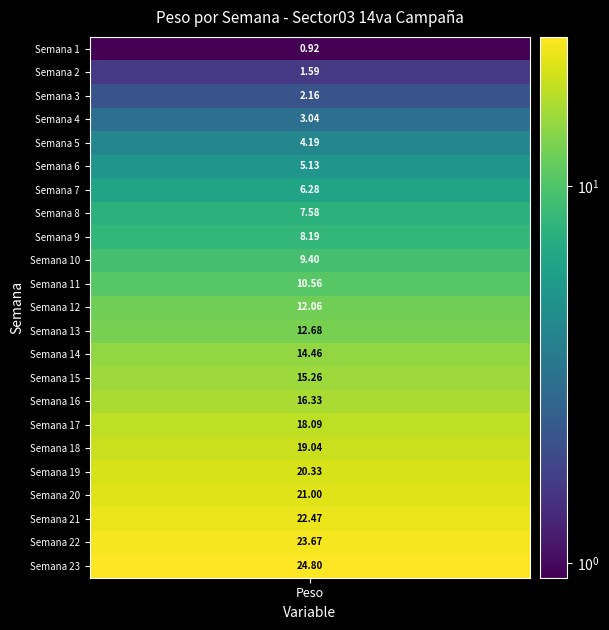

The value at 1 is 1.6. True or false?

True